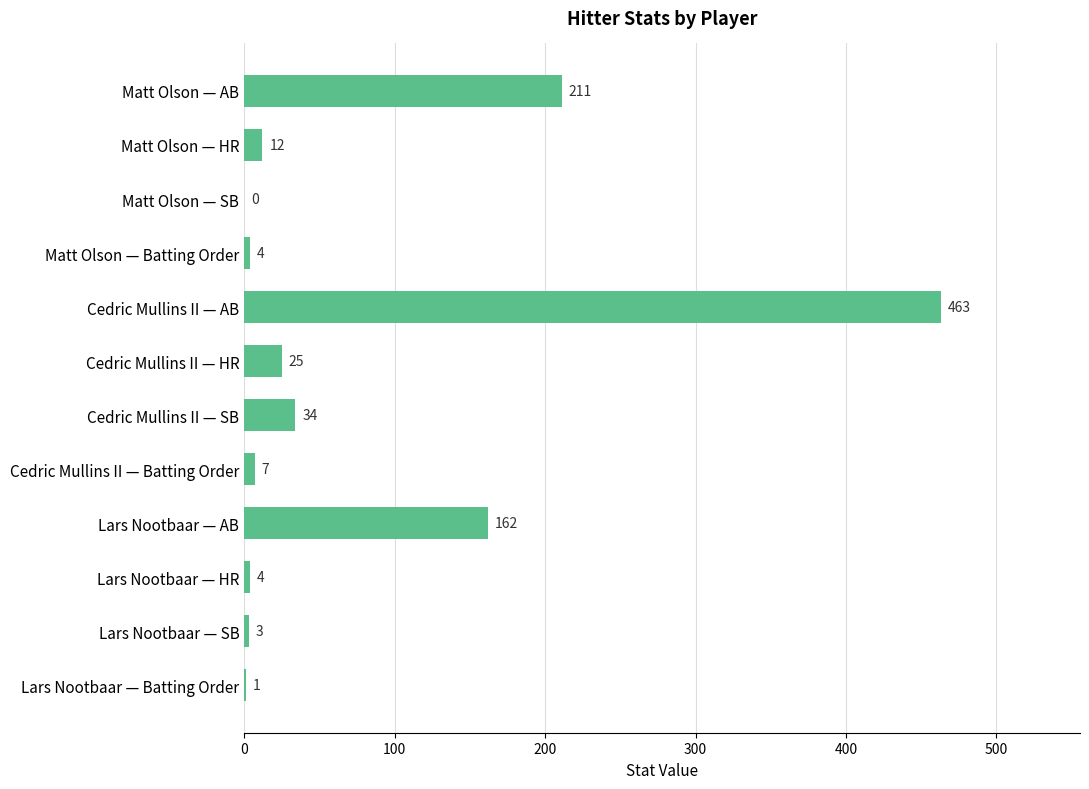

Is it true that the value at Lars Nootbaar — AB is 162?

True